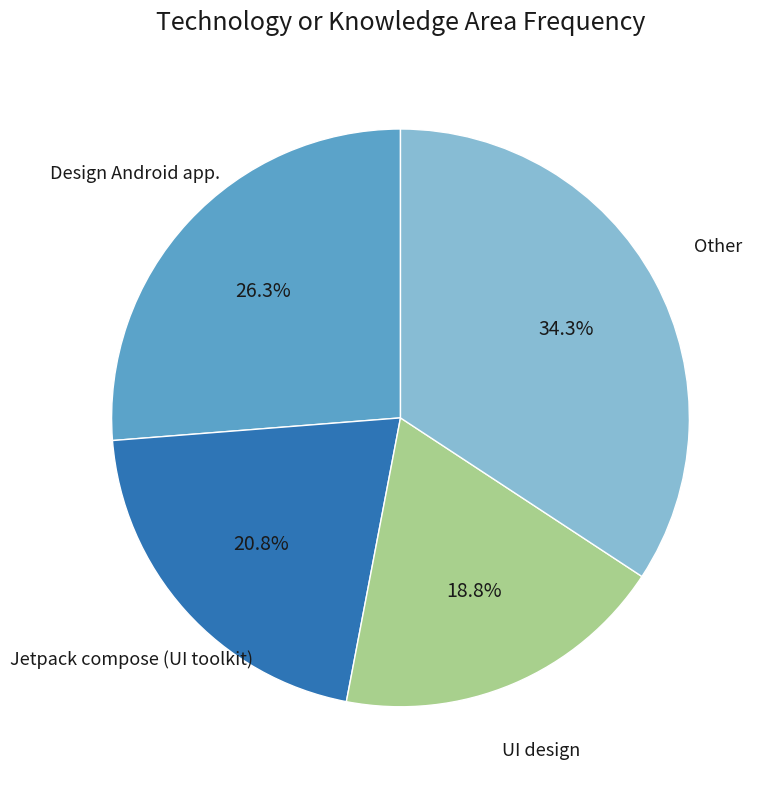

Is there a majority slice in this chart?

No